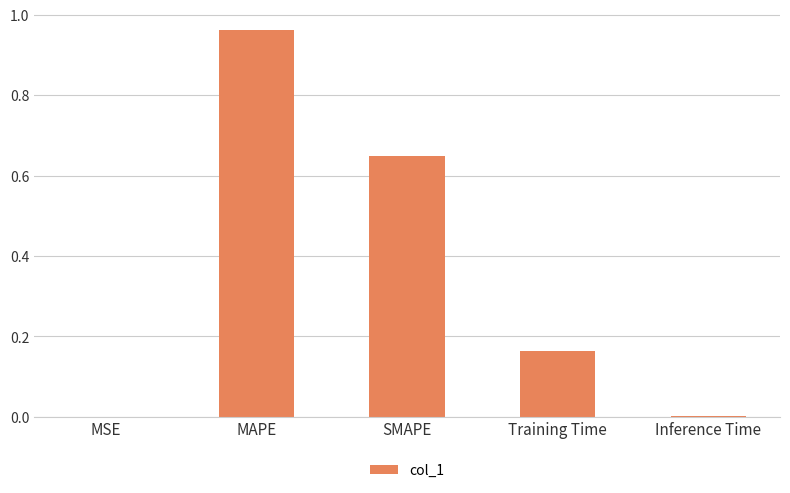

True or false: the data shows 0.5 at MAPE.

False